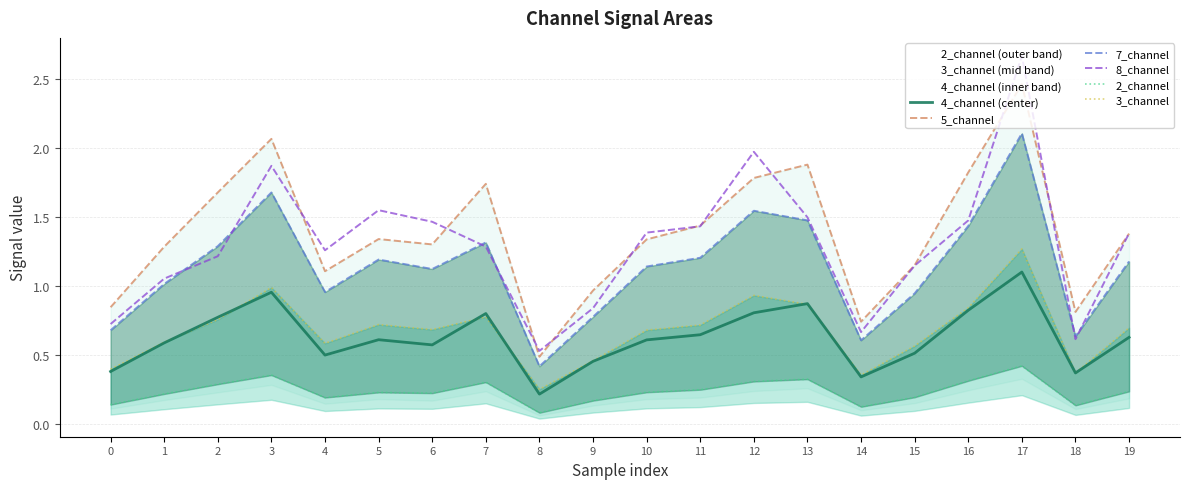

At which category does 8_channel reach its first local valley?

4